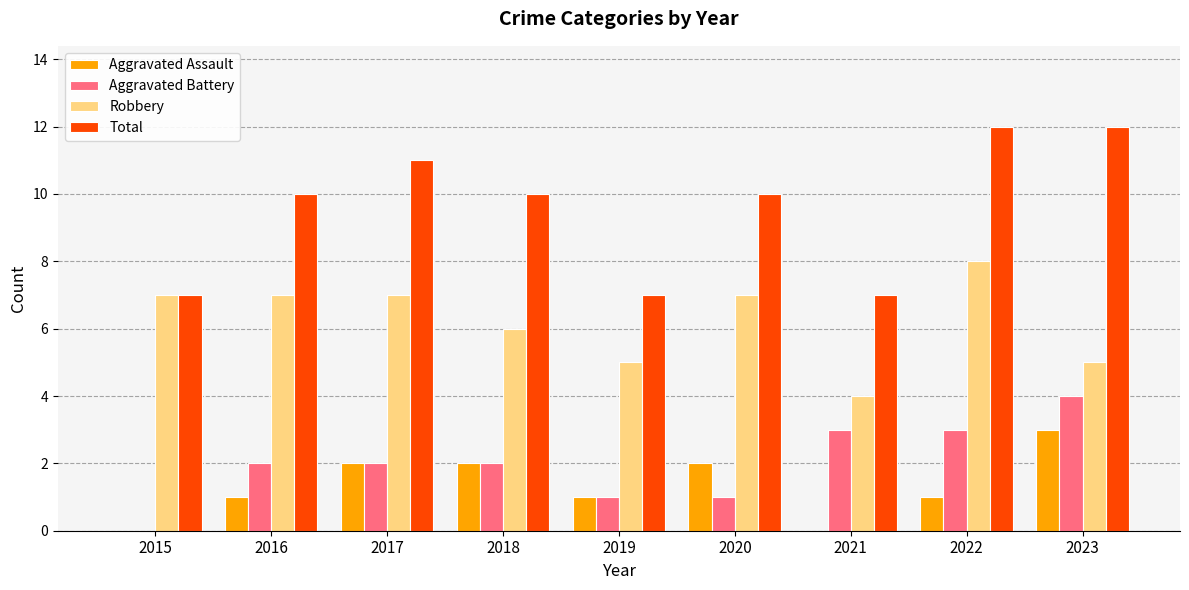

Is it true that Aggravated Battery equals 6 at 2023?

False